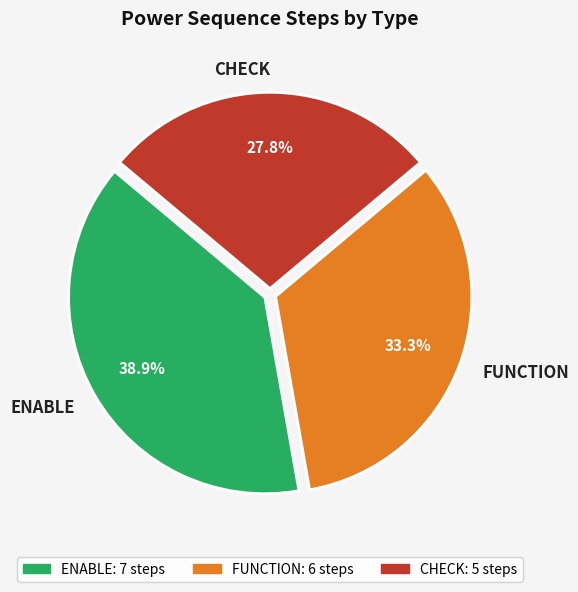

What is the ratio of the value at FUNCTION to the value at CHECK?

1.2